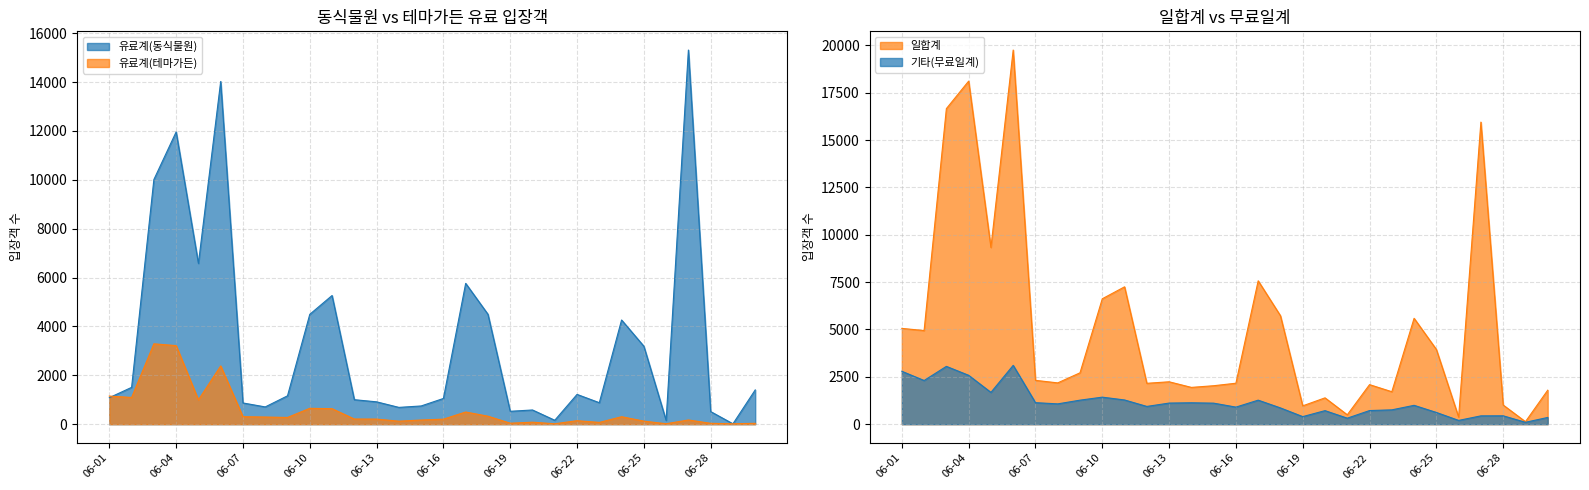

How many lines are shown in the chart?

4